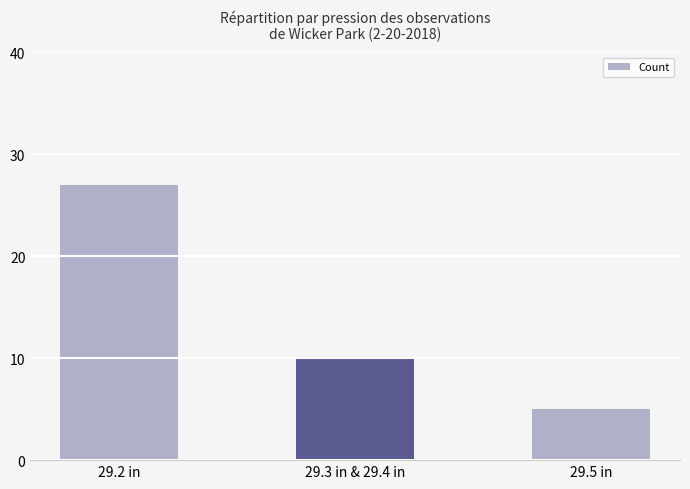

What is the label of the 2nd bar from the right?

29.3 in & 29.4 in